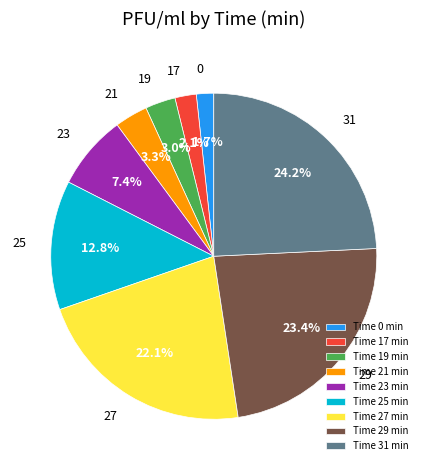

Does Time 29 min account for over 50% of the chart?

No